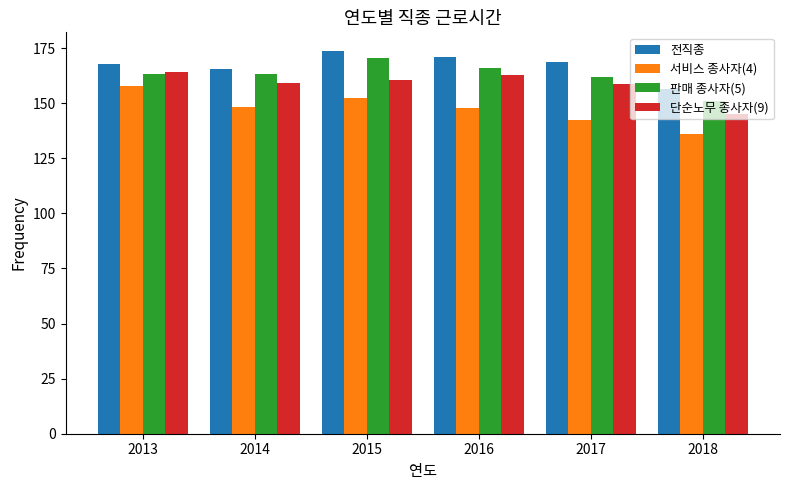

True or false: 서비스 종사자(4) has a value of 39.8 at 2017.

False